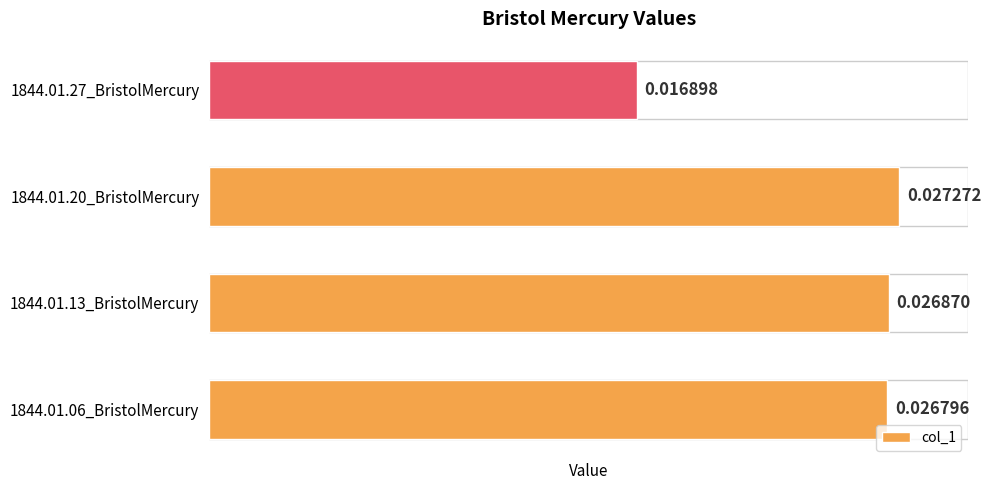

Which has a higher value, 1844.01.06_BristolMercury or 1844.01.20_BristolMercury?

1844.01.20_BristolMercury